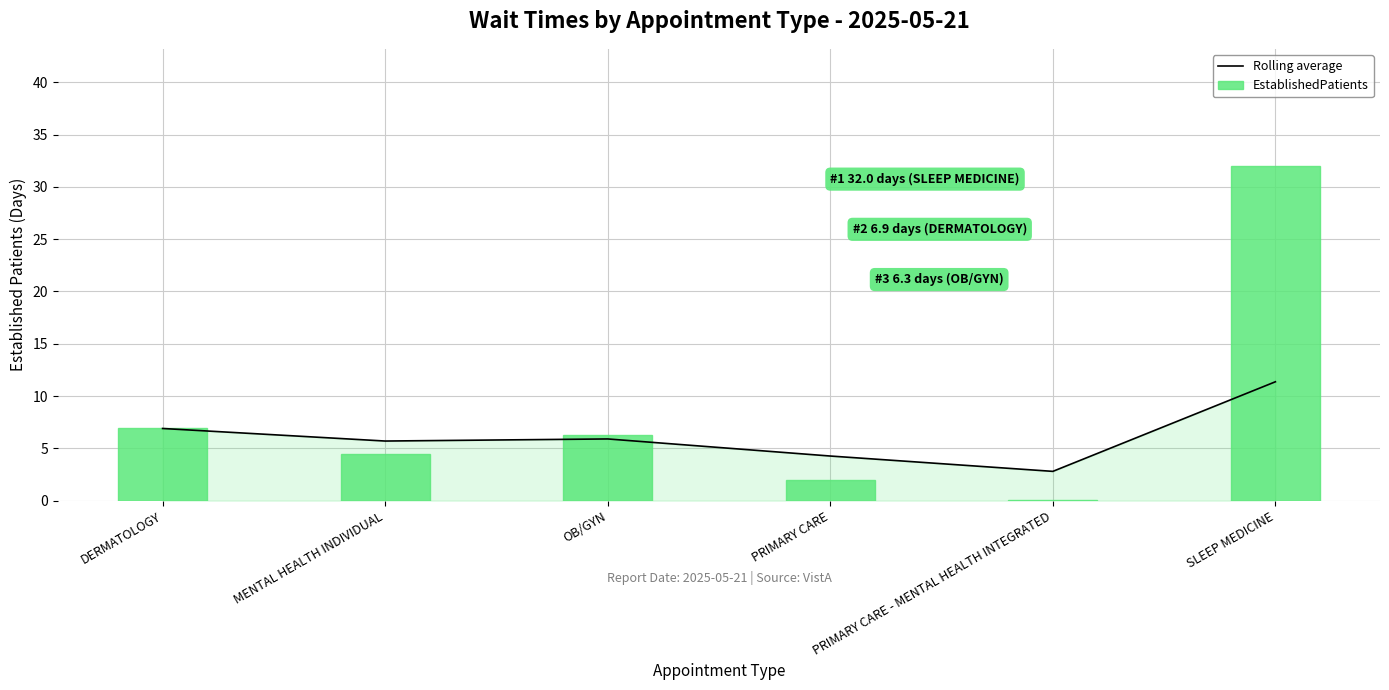

What is the difference between the maximum and minimum values in the Rolling average series?

8.6